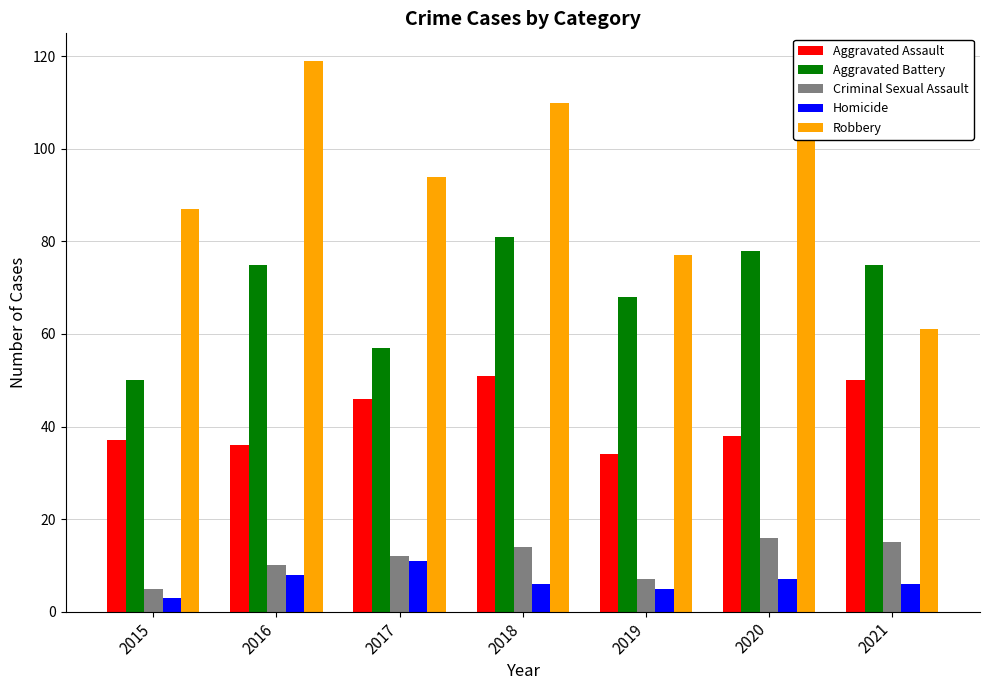

Which category has the highest value across all series?

2016